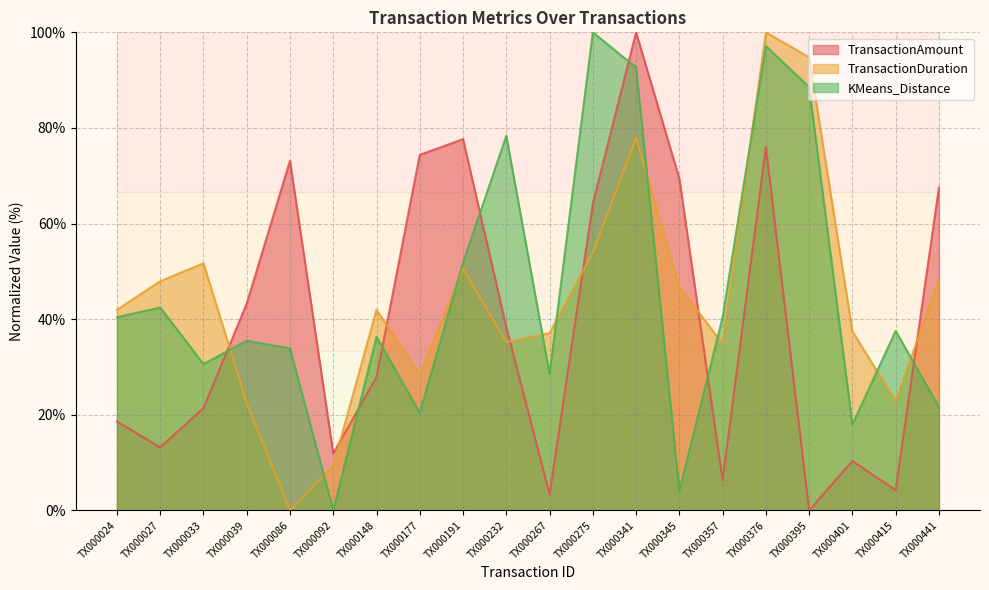

What are all the series names shown in the legend?

TransactionAmount, TransactionDuration, KMeans_Distance